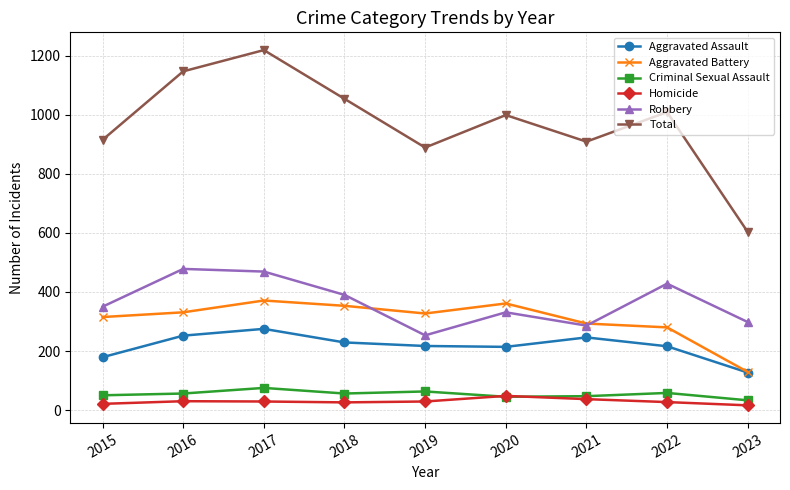

Read the Homicide value at 2016.

30